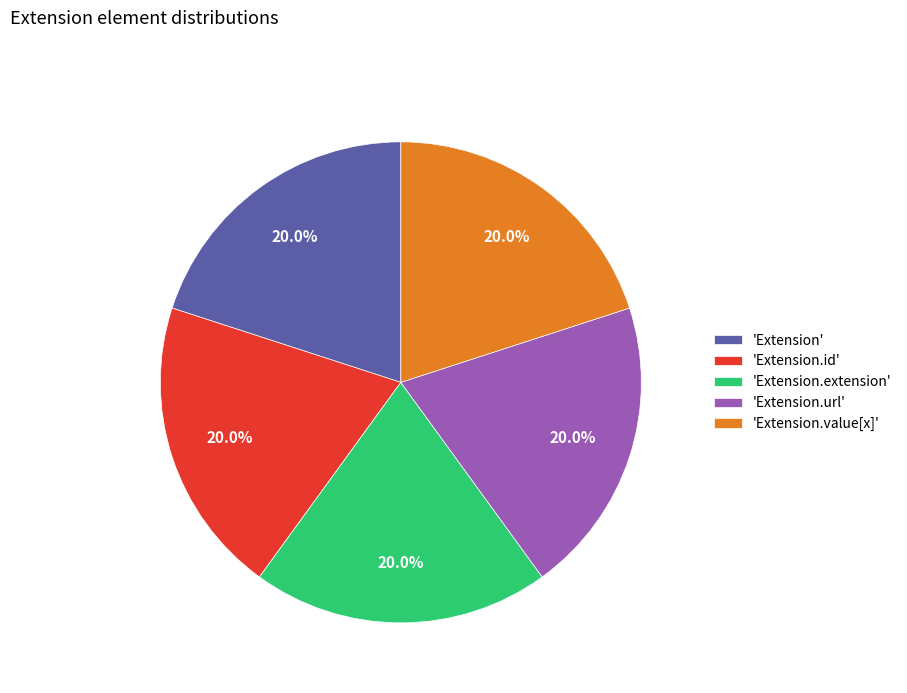

Does any single category account for the majority?

No